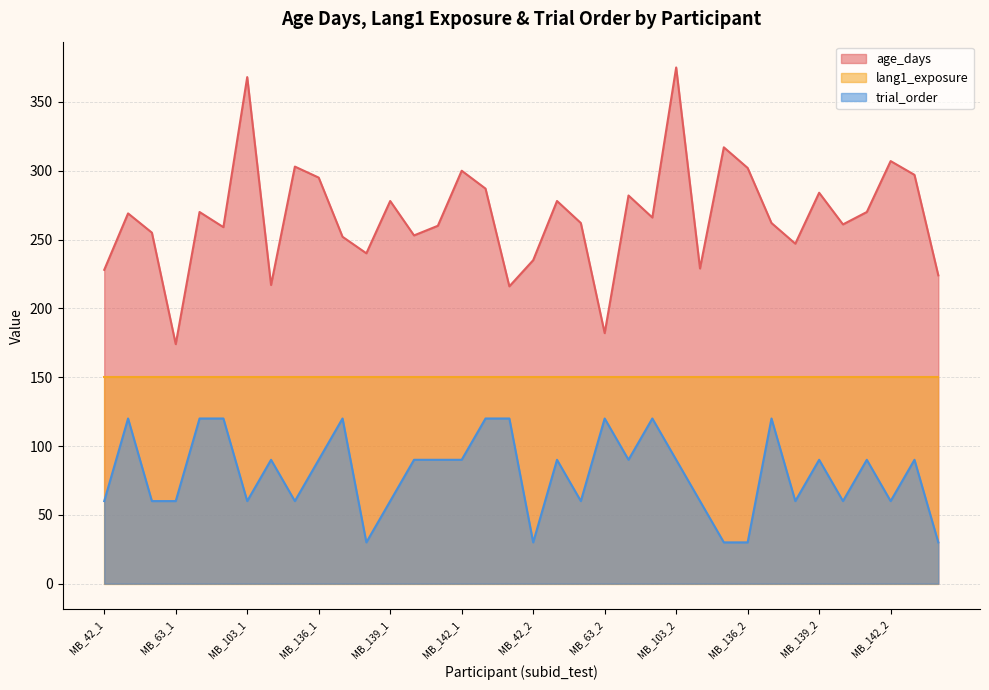

Does the chart have visible grid lines?

Yes